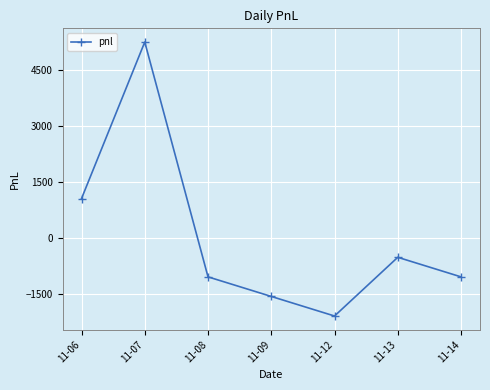

Which label corresponds to the smallest value in the chart?

11-12